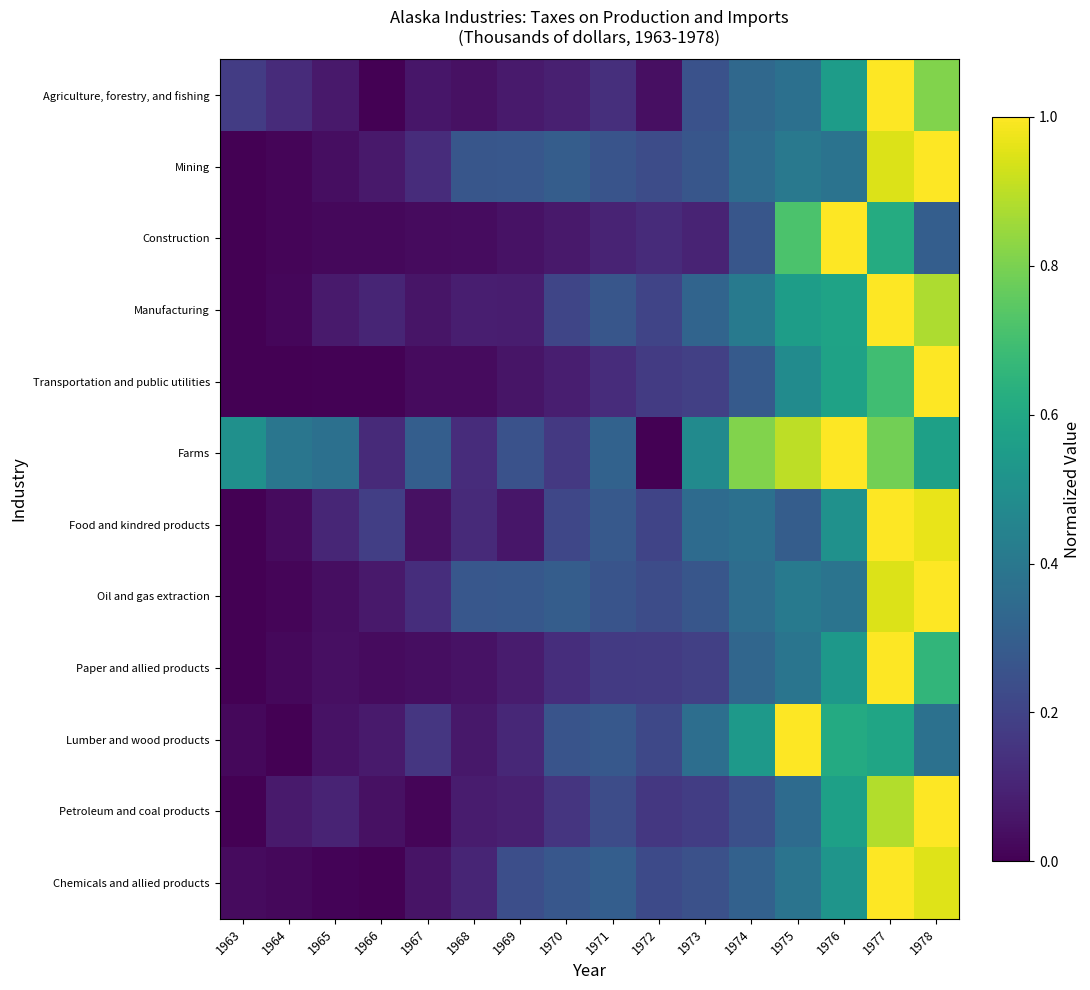

Which has a higher value, 1972 or 1978?

1978